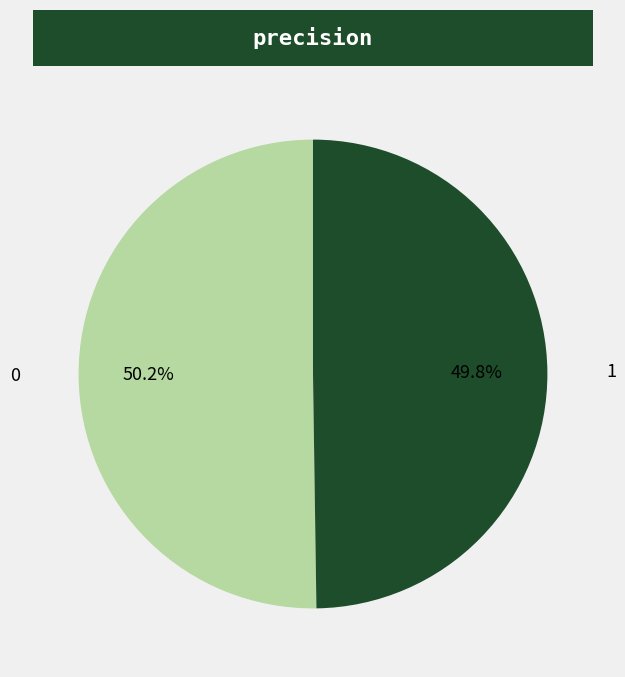

How much of the chart is everything except 0?

49.8%